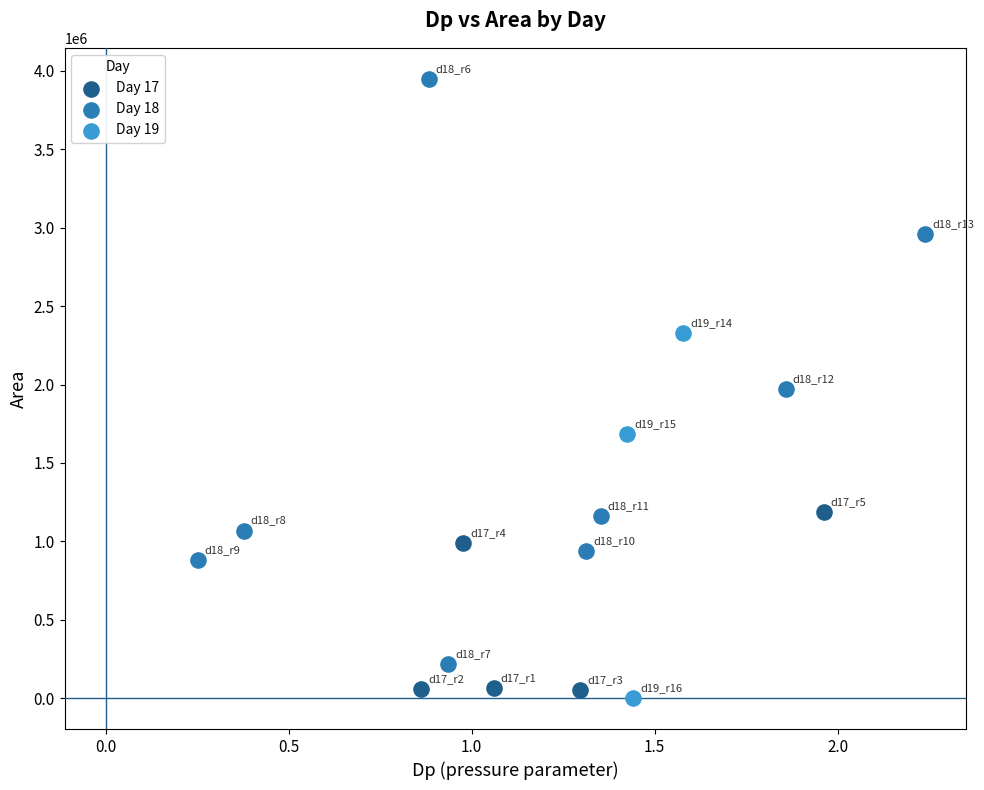

Which series reaches the minimum Y coordinate?

Day 19